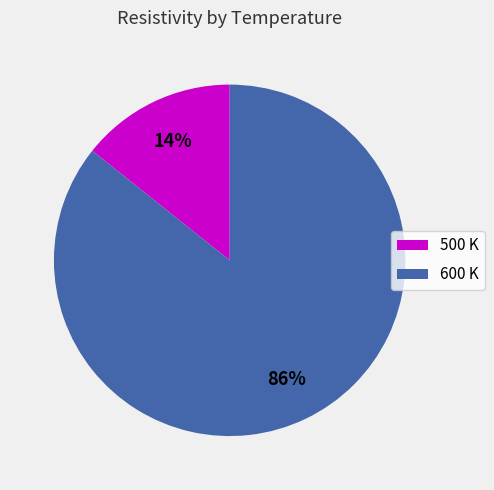

To the nearest percent, what is the combined percentage of 600 K and 500 K?

100%